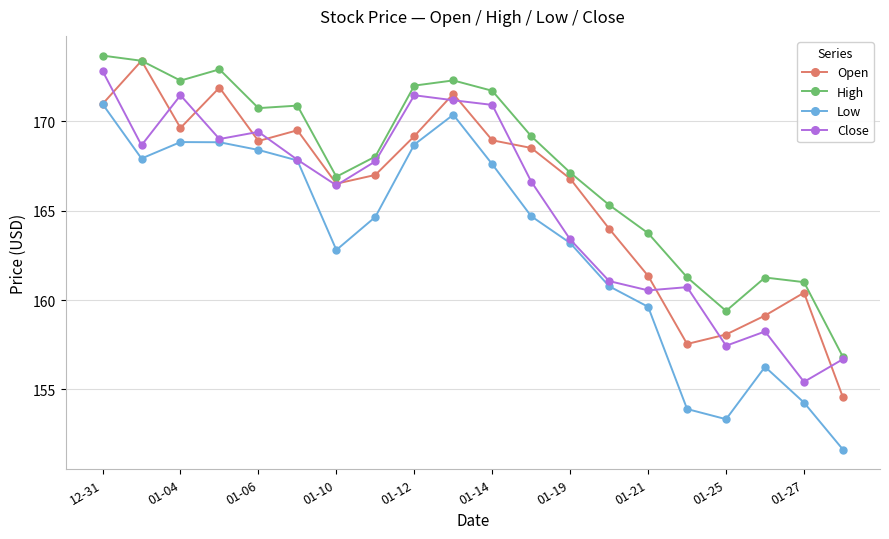

True or false: High and Low intersect in this chart.

False